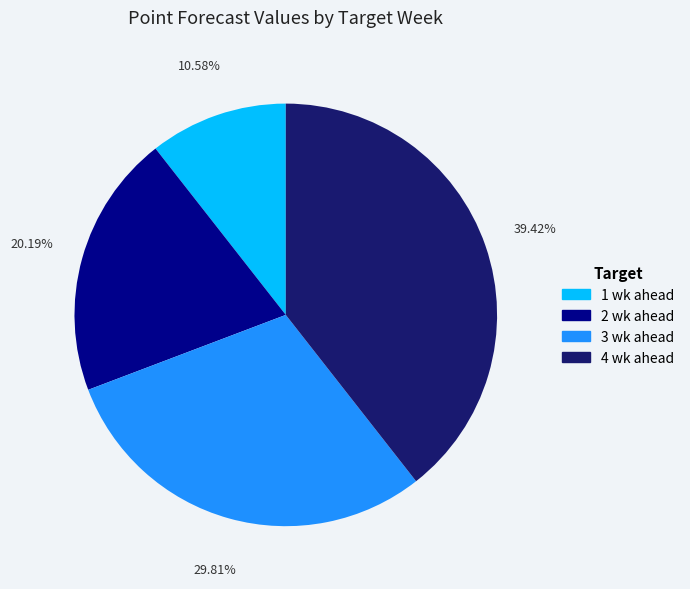

What percentage is the 2 wk ahead slice, to the nearest percent?

20%